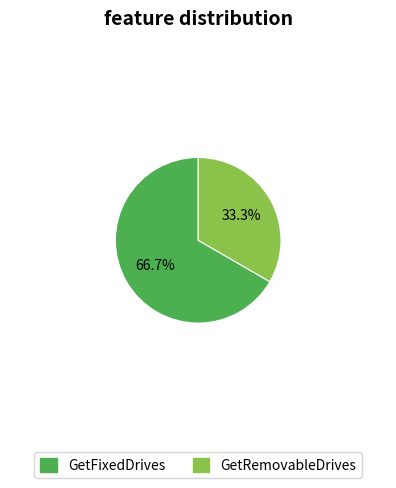

How many segments does this pie chart have?

2